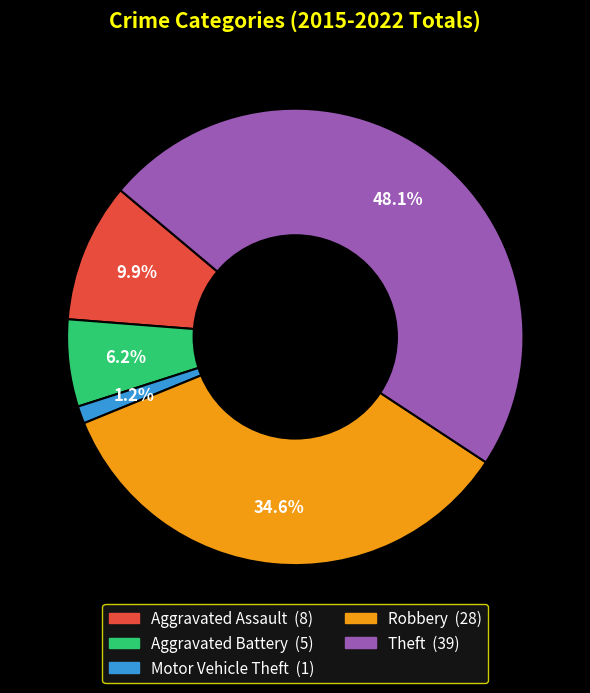

Is it true that Motor Vehicle Theft is 1% of the pie?

True